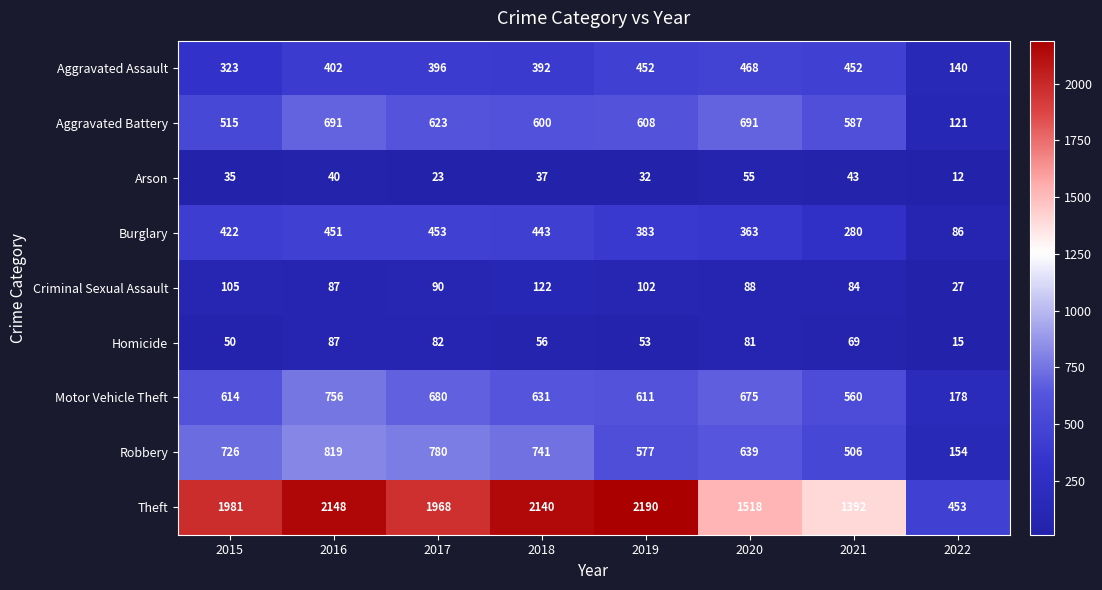

The value of Criminal Sexual Assault at 2020 is 88. True or false?

True